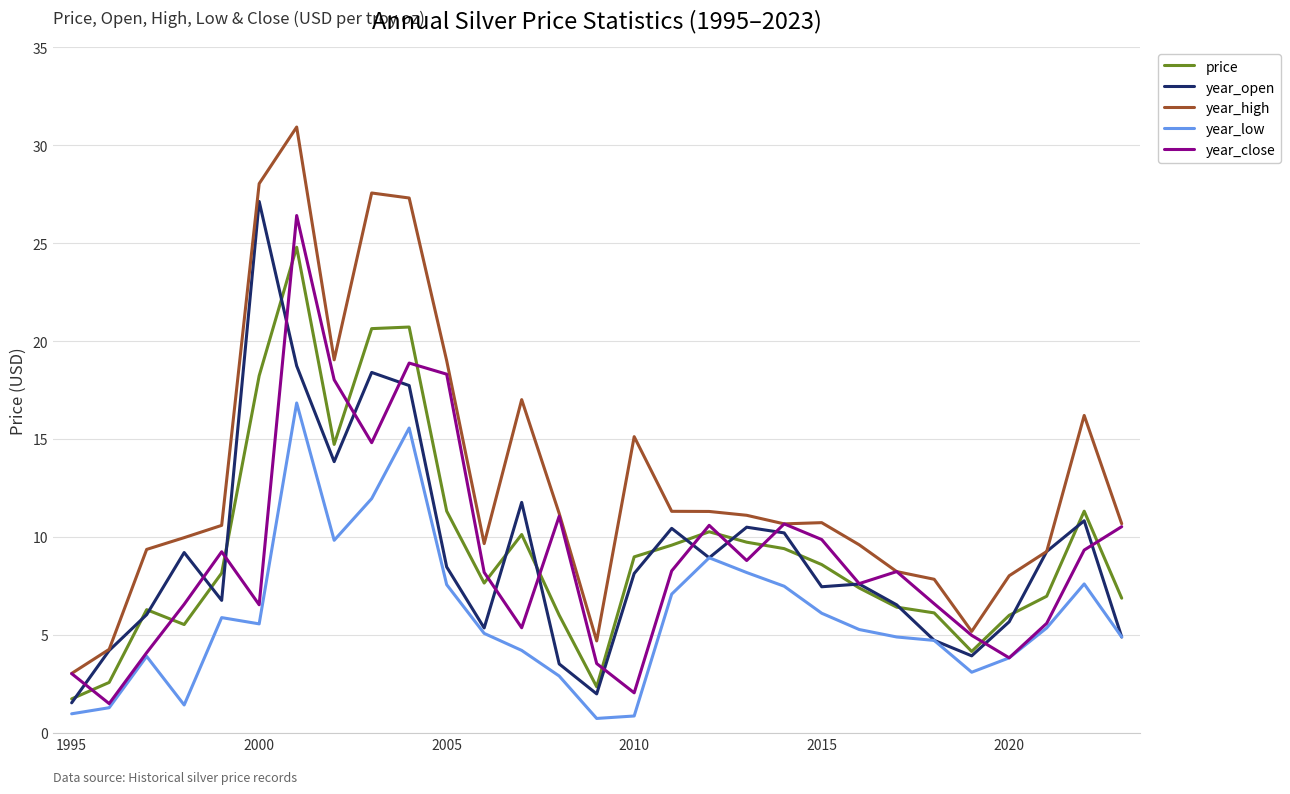

What is the maximum value shown in the chart?

30.9